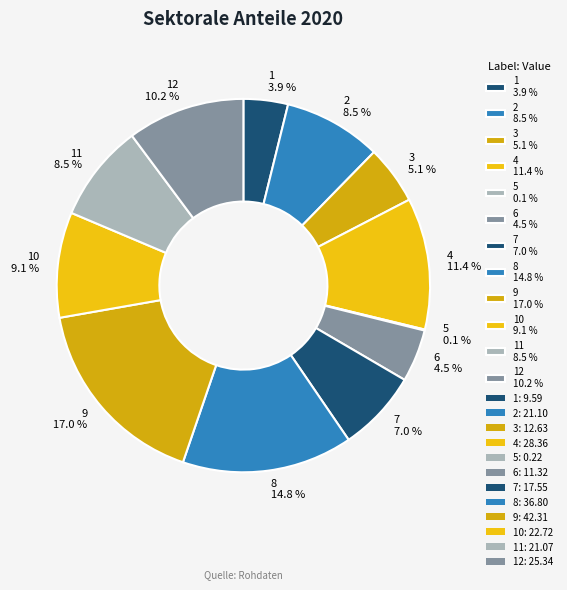

What is the largest slice in the pie chart?

9 17.0 %